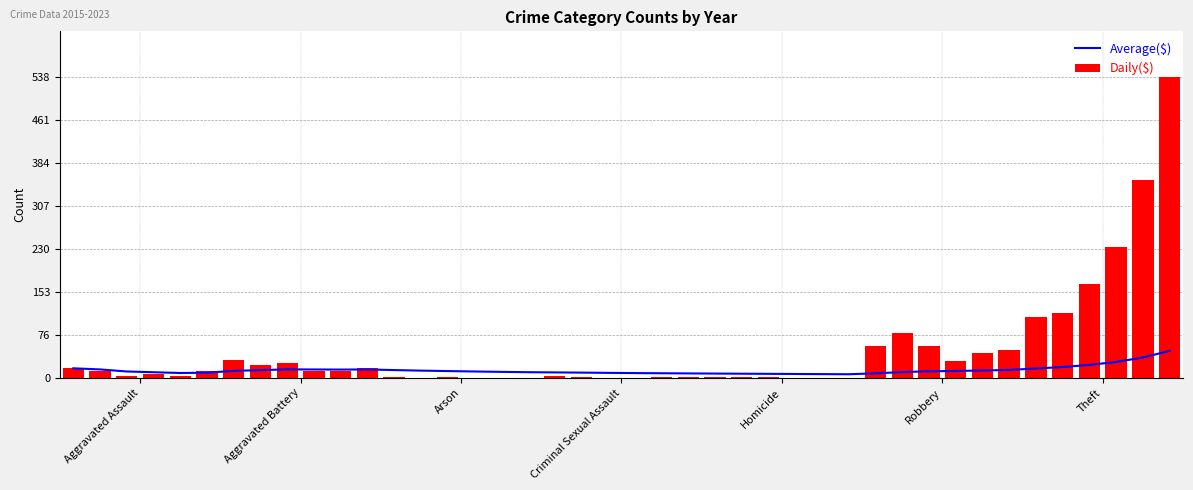

Reading left to right, transcribe all the data shown in this chart.

2023: Aggravated Assault=17	Aggravated Battery=32	Arson=1	Criminal Sexual Assault=3	Homicide=1	Robbery=56	Theft=108
2021: Aggravated Assault=13	Aggravated Battery=23	Arson=0	Criminal Sexual Assault=2	Homicide=1	Robbery=80	Theft=116
2020: Aggravated Assault=4	Aggravated Battery=26	Arson=1	Criminal Sexual Assault=0	Homicide=1	Robbery=57	Theft=168
2015: Aggravated Assault=6	Aggravated Battery=13	Arson=0	Criminal Sexual Assault=0	Homicide=0	Robbery=30	Theft=233
2016: Aggravated Assault=3	Aggravated Battery=13	Arson=0	Criminal Sexual Assault=2	Homicide=0	Robbery=44	Theft=354
2017: Aggravated Assault=12	Aggravated Battery=17	Arson=0	Criminal Sexual Assault=1	Homicide=0	Robbery=49	Theft=538